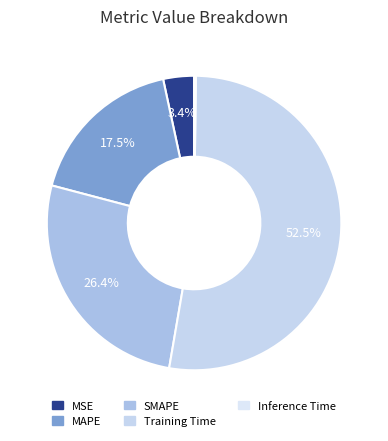

Rank the categories by value from highest to lowest.

Training Time, SMAPE, MAPE, MSE, Inference Time